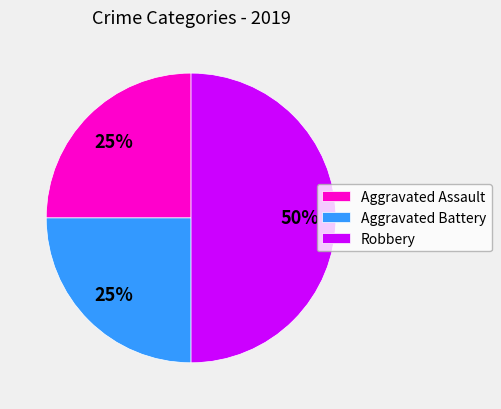

The Aggravated Assault slice represents 17% of the pie. True or false?

False